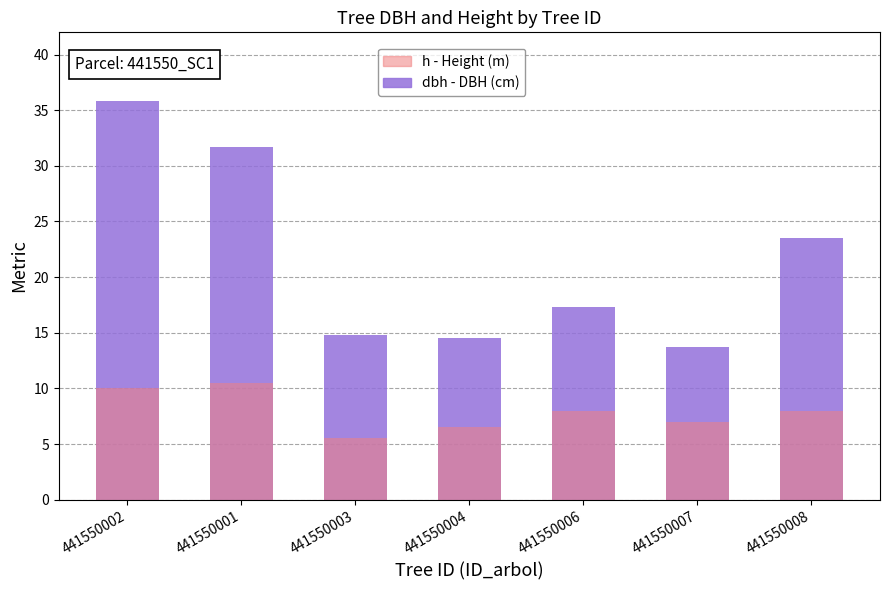

Rank the series at 441550006 from lowest to highest value.

h, dbh